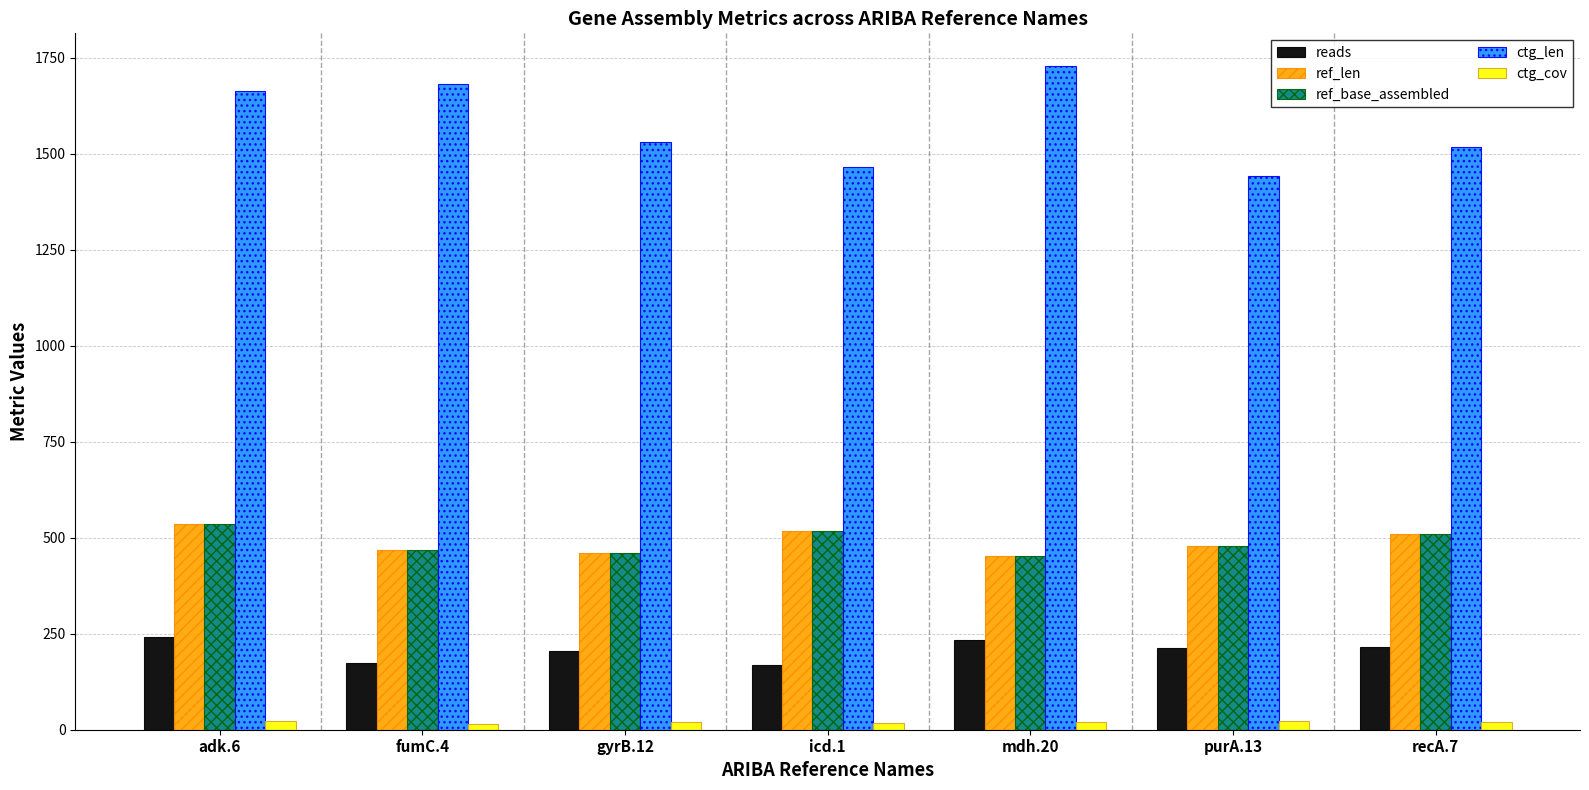

What is the sum of all reads values?

1452.0